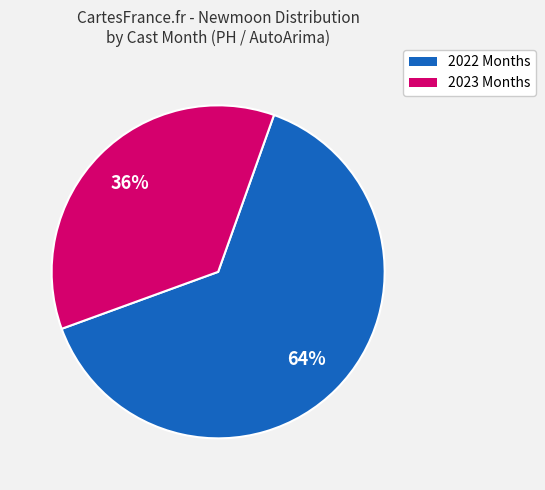

To the nearest percent, what is the average slice percentage?

50%